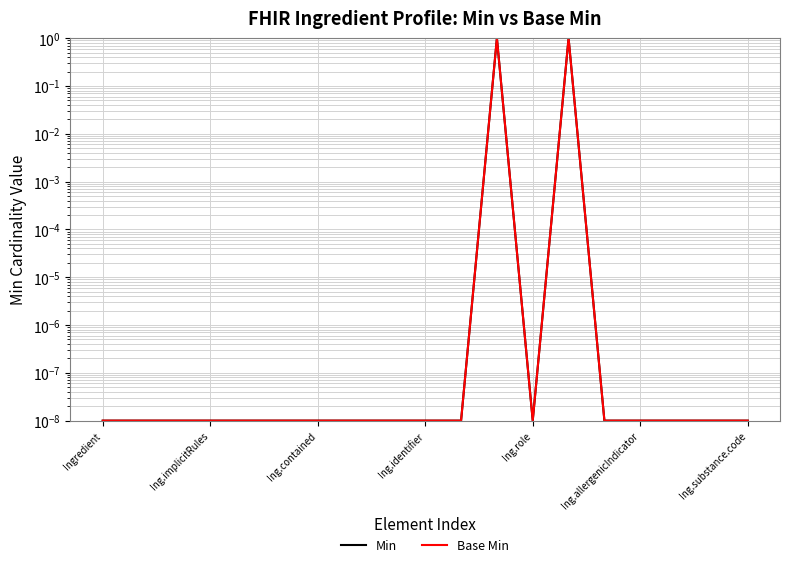

True or false: Base Min and Min intersect in this chart.

False